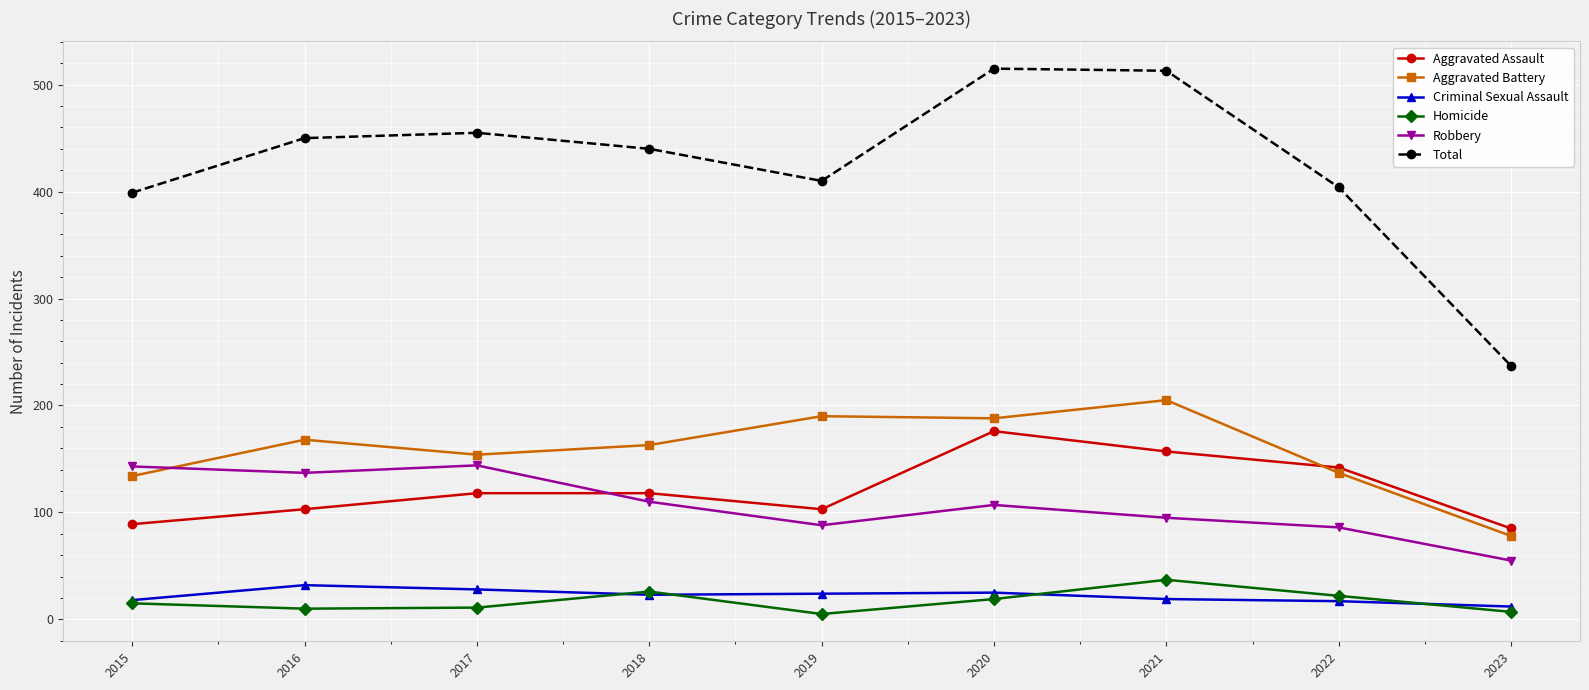

True or false: Homicide has more than 1 points higher than both neighbors.

True